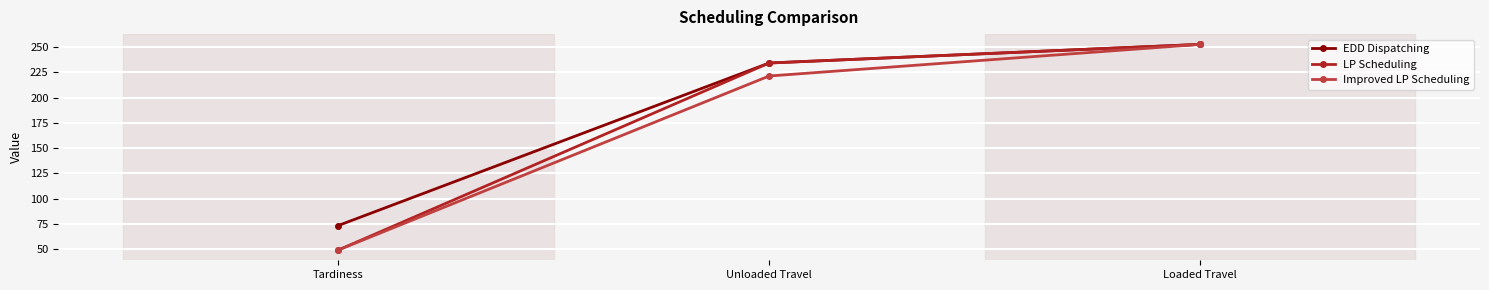

What are all the series names shown in the legend?

EDD Dispatching, LP Scheduling, Improved LP Scheduling